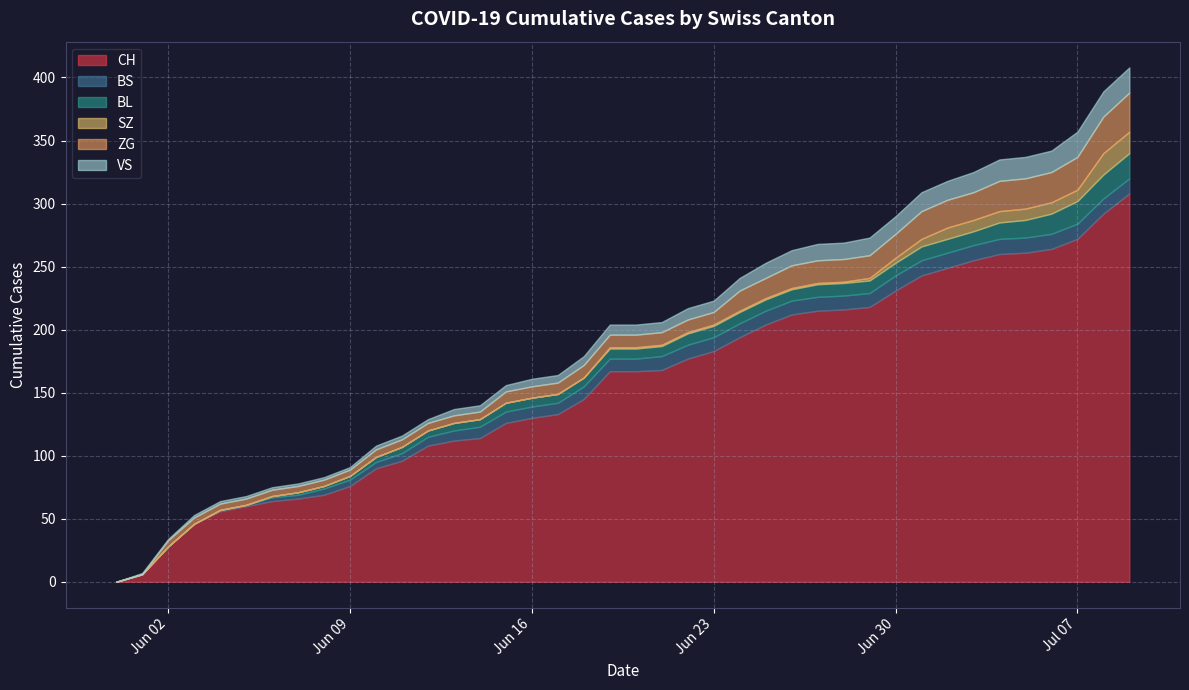

What is the sum of the CH values at 2020-06-14 and 2020-06-27?

329